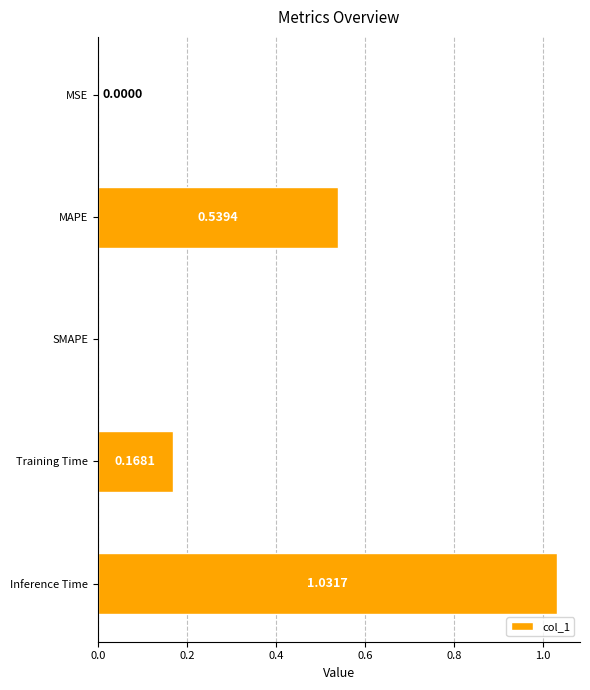

What is the sum of all values?

1.7